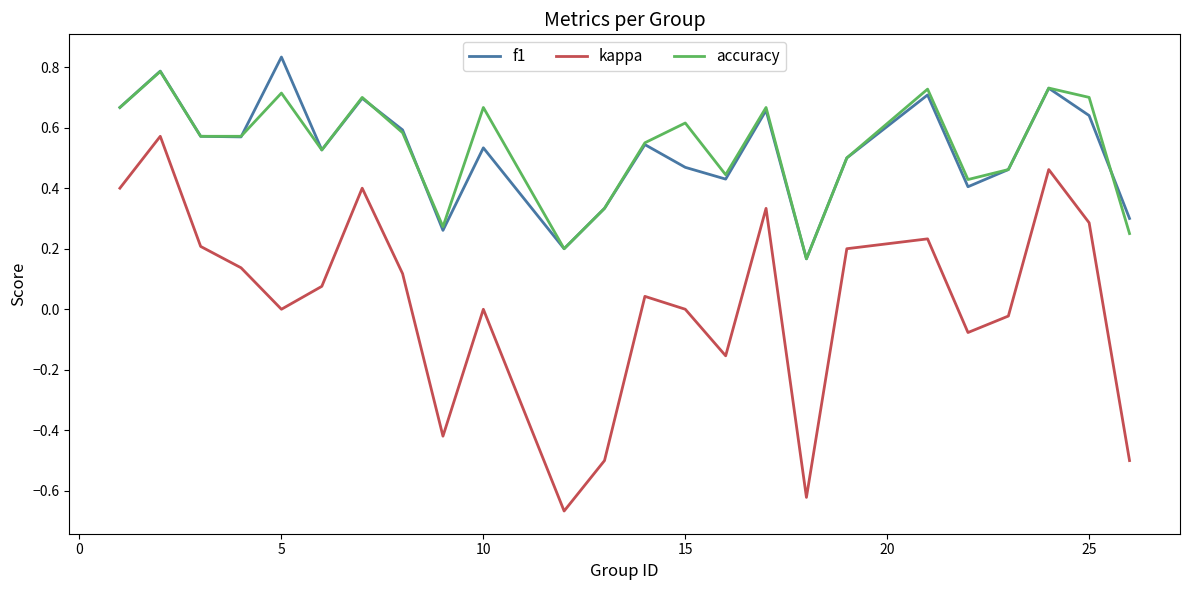

True or false: kappa and accuracy cross at least once.

False